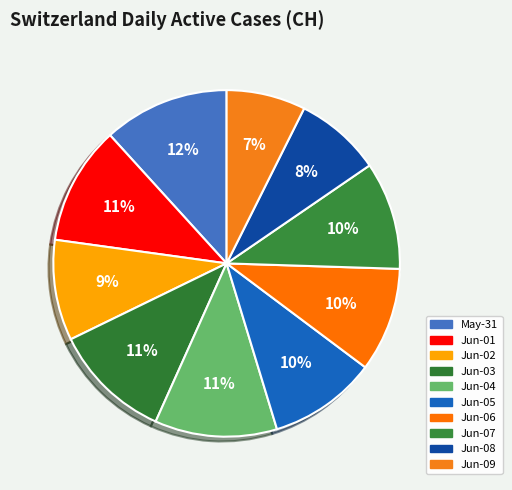

To the nearest percent, what percentage of the pie is 2020-06-05?

10%